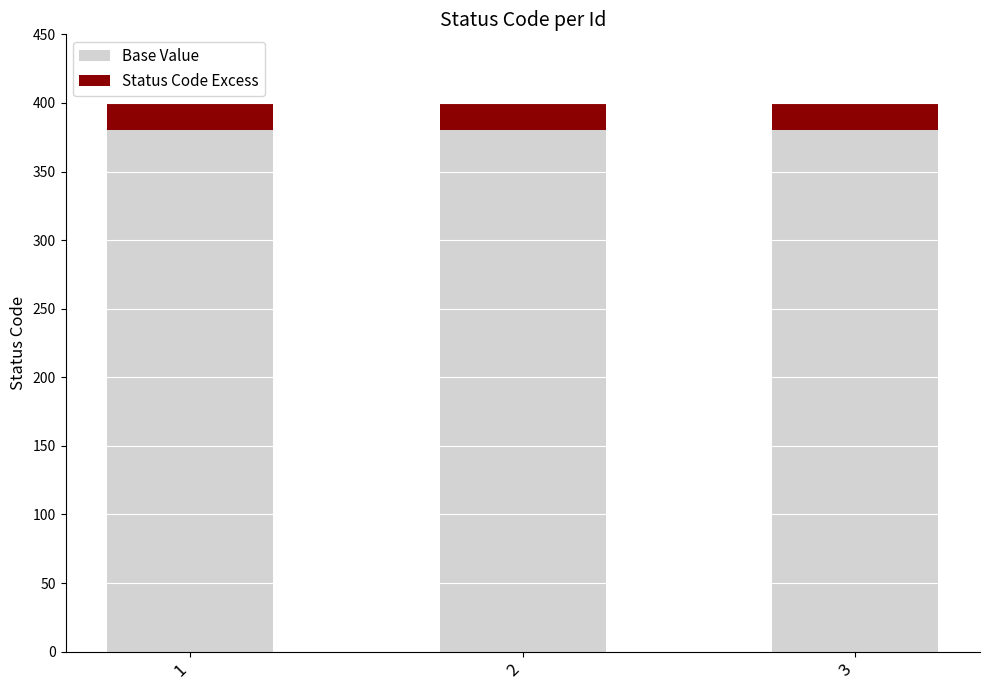

What is the total value across all series at 1?

400